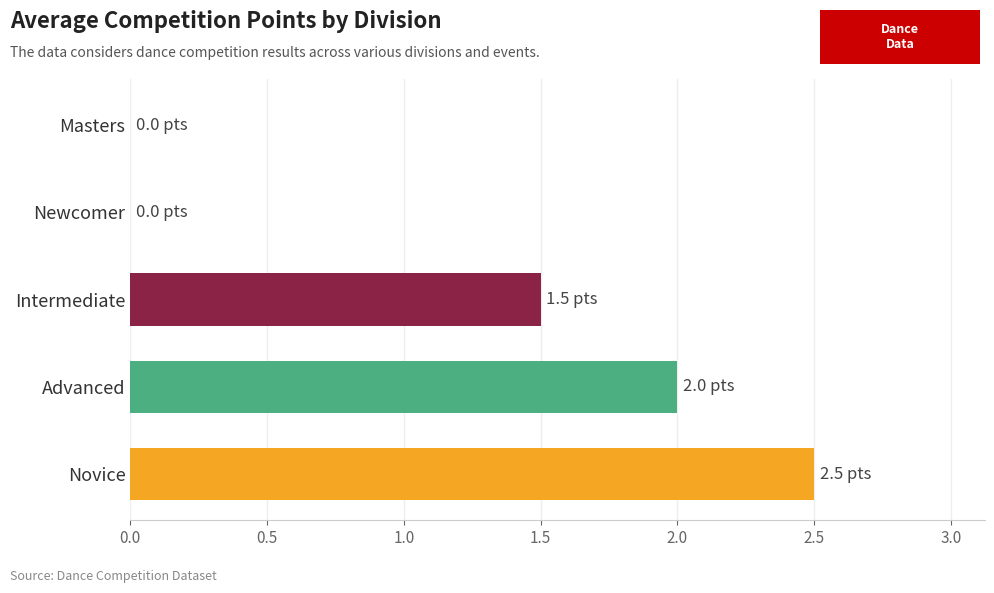

Reading bottom to top, extract all data points from this chart.

Novice=2.5	Advanced=2.0	Intermediate=1.5	Newcomer=0.0	Masters=0.0